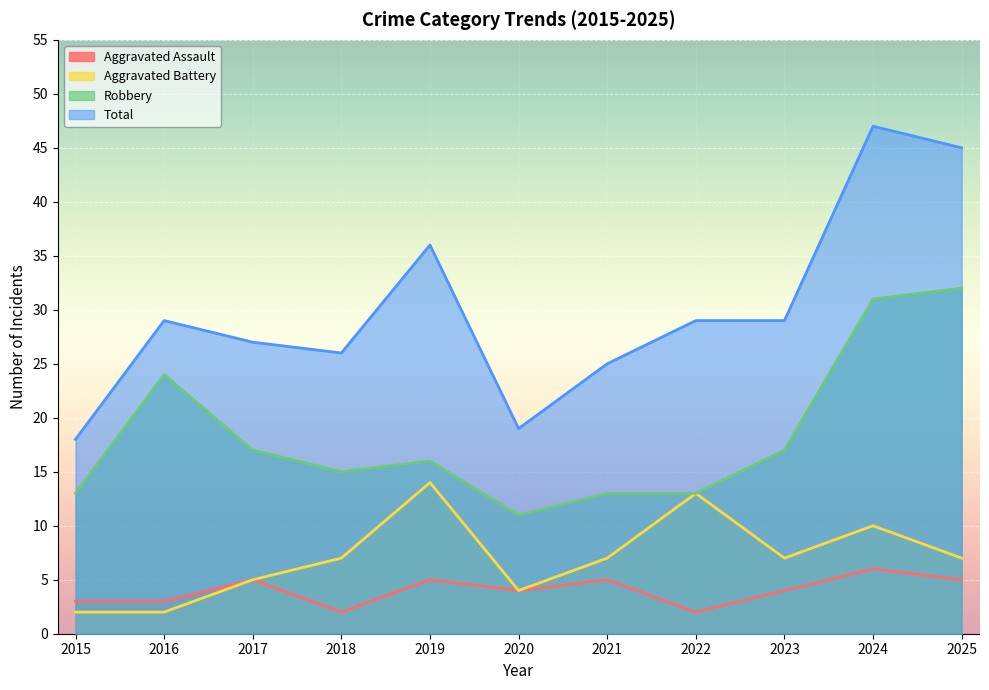

Reading left to right, extract all data points from this chart.

Aggravated Assault: 2015=3	2016=3	2017=5	2018=2	2019=5	2020=4	2021=5	2022=2	2023=4	2024=6	2025=5
Aggravated Battery: 2015=2	2016=2	2017=5	2018=7	2019=14	2020=4	2021=7	2022=13	2023=7	2024=10	2025=7
Robbery: 2015=13	2016=24	2017=17	2018=15	2019=16	2020=11	2021=13	2022=13	2023=17	2024=31	2025=32
Total: 2015=18	2016=29	2017=27	2018=26	2019=36	2020=19	2021=25	2022=29	2023=29	2024=47	2025=45